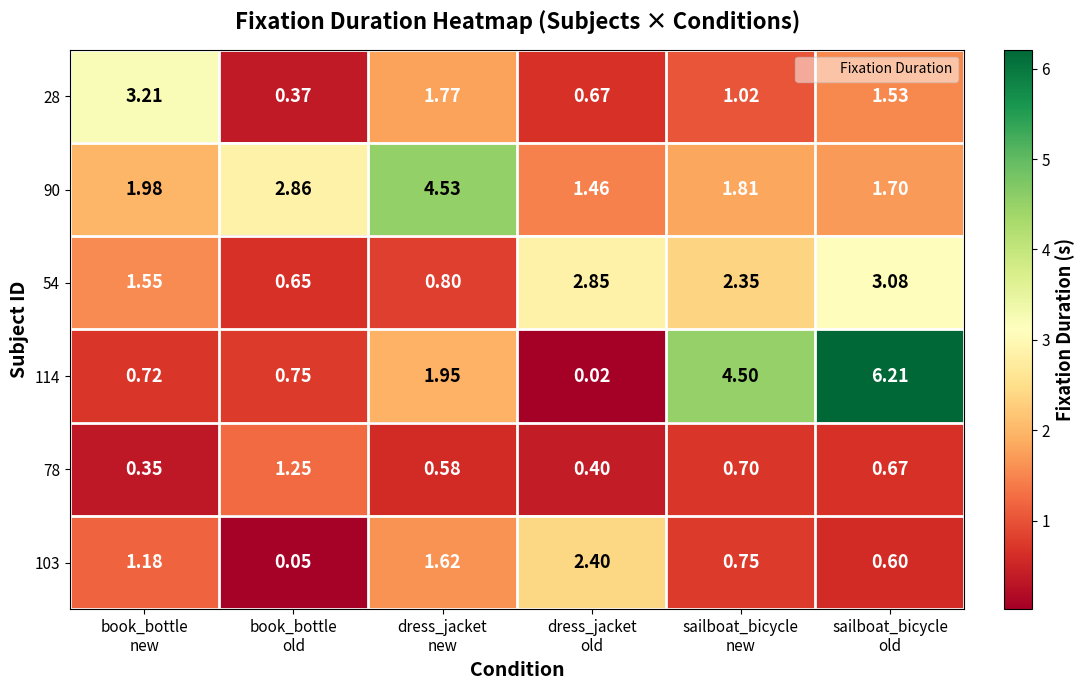

What is the greatest value displayed?

6.2